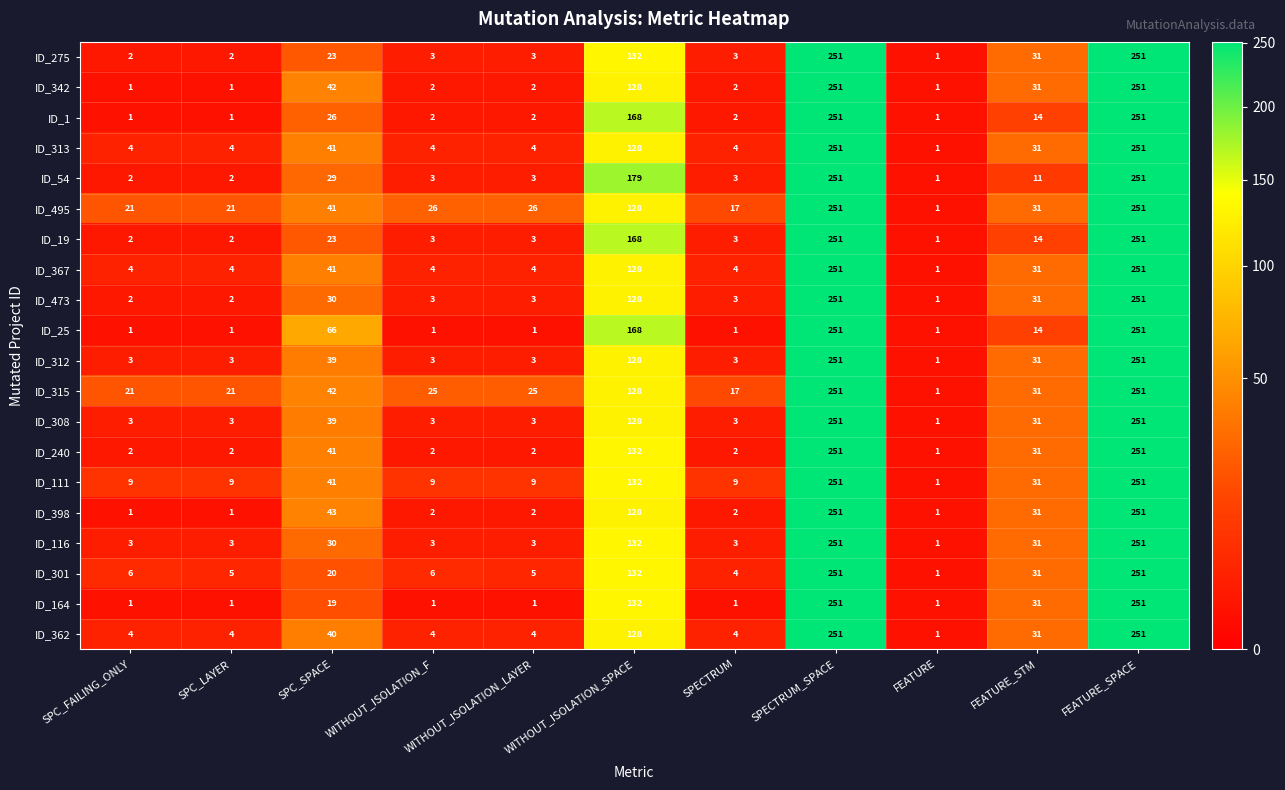

What is the greatest value displayed?

251